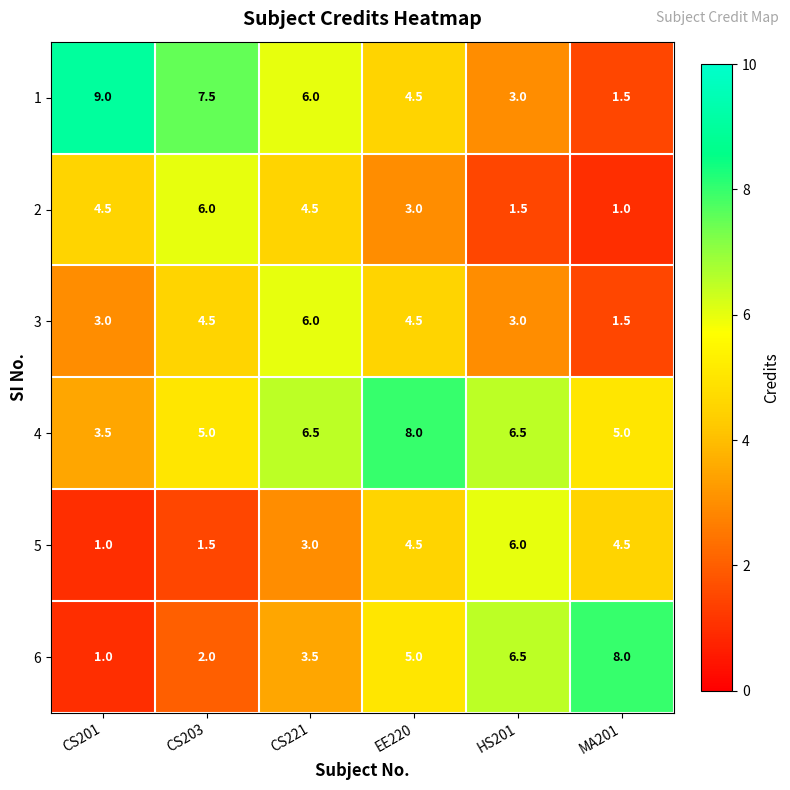

What is the sum of the 1 values at CS201 and HS201?

12.0